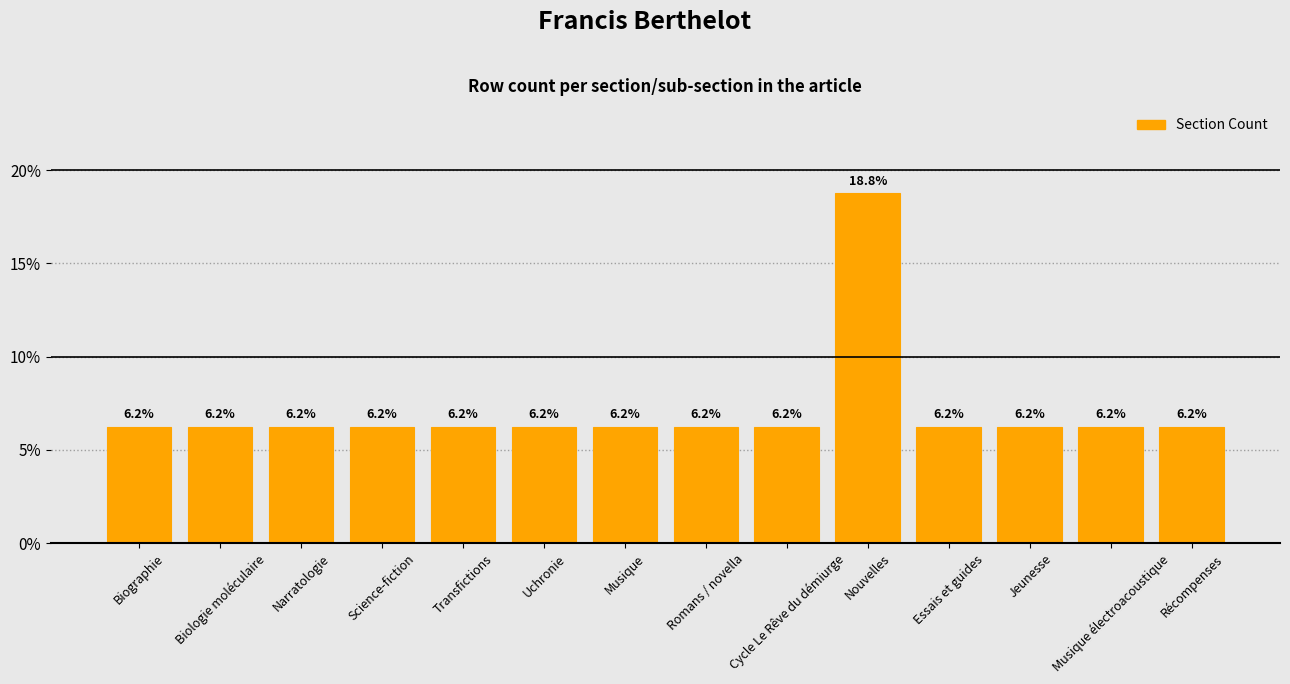

Are the bars horizontal?

No